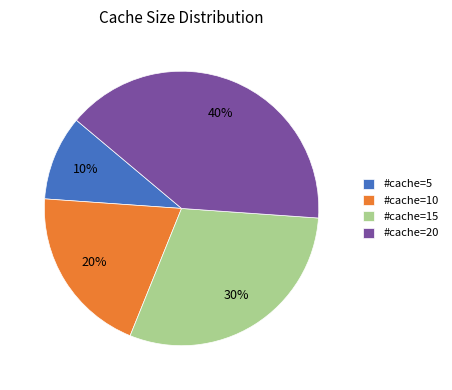

Is the sum of #cache=20 and #cache=15 greater than half?

Yes